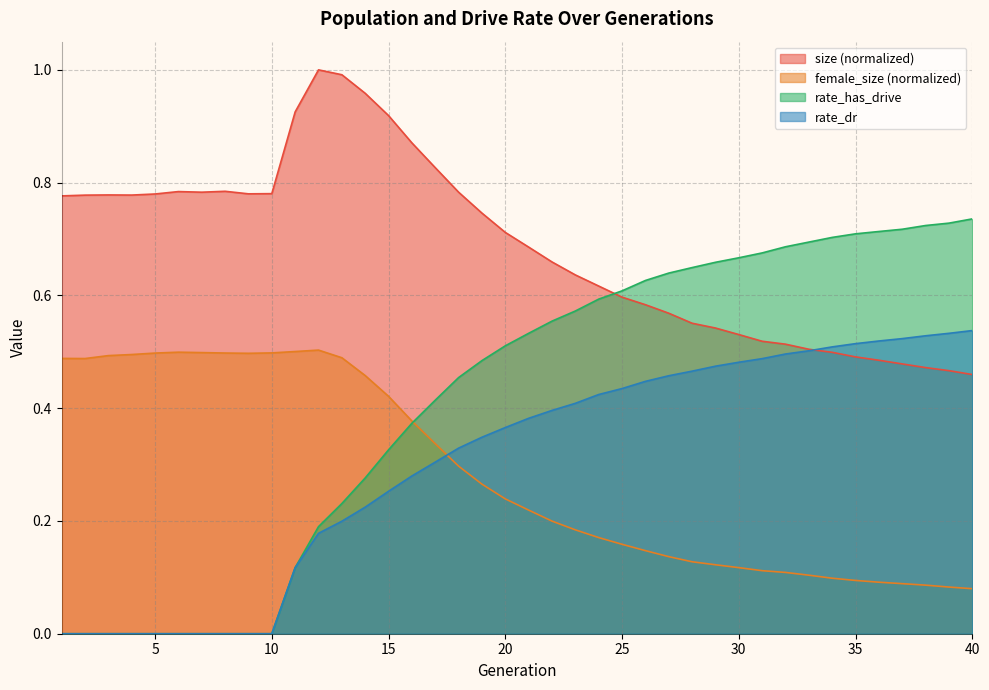

The rate_has_drive series shows 0.6 at 25. True or false?

True